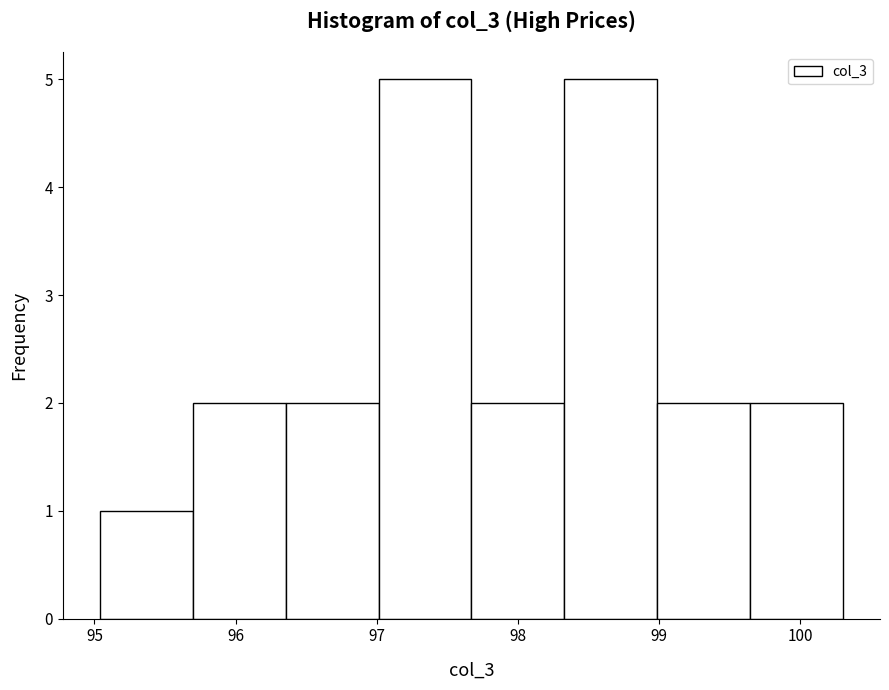

Reading left to right, transcribe this chart: for each bar, give the range it covers on the x-axis and its height. Neither the bar edges nor the heights are printed on the chart, so give them approximately, as read against the axes.

95.0 to 95.7: 1
95.7 to 96.4: 2
96.4 to 97.0: 2
97.0 to 97.7: 5
97.7 to 98.3: 2
98.3 to 99.0: 5
99.0 to 99.6: 2
99.6 to 100.3: 2